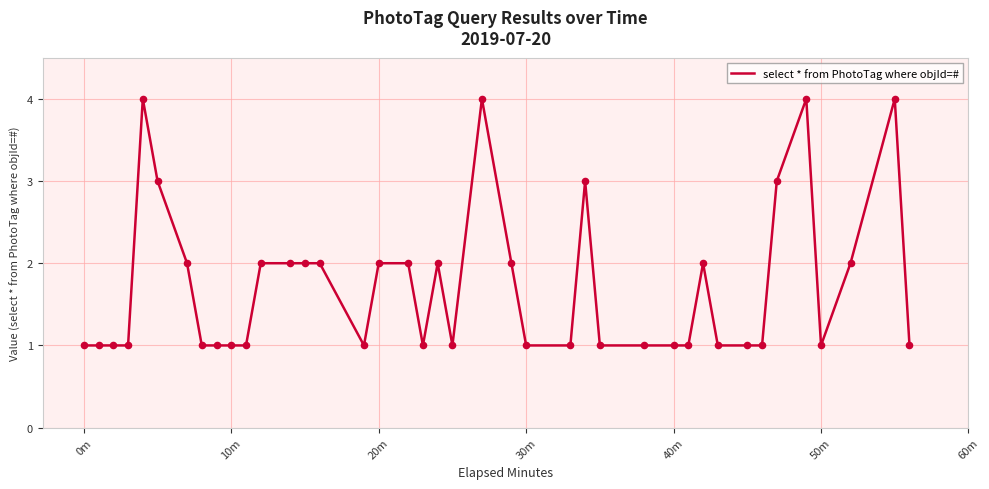

What is the greatest value displayed?

4